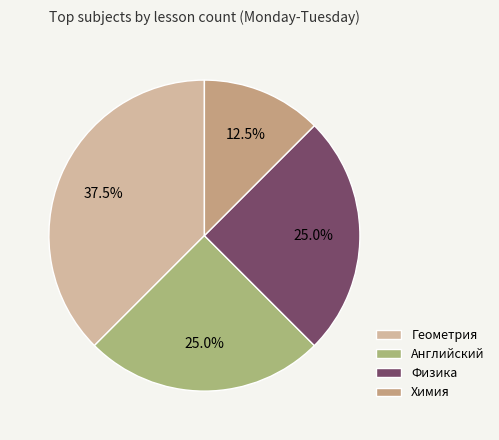

To the nearest percent, what percentage of the pie is Химия?

12%